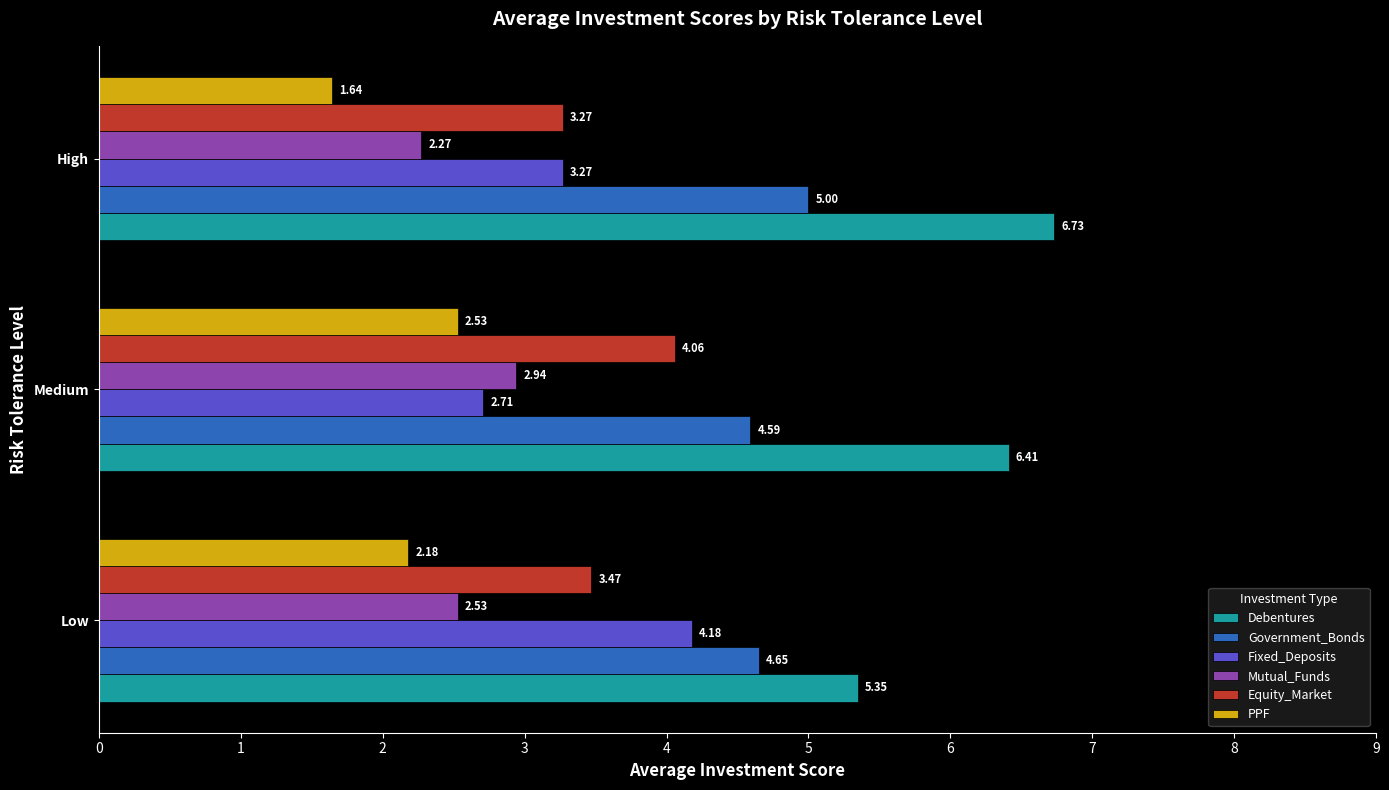

Which label corresponds to the smallest value in the chart?

High